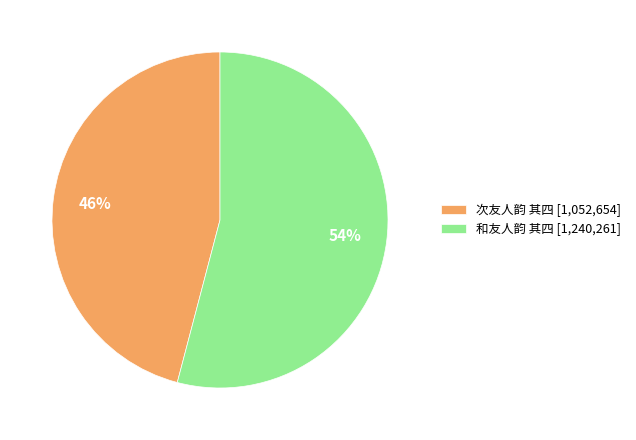

To the nearest percent, what is the difference between the largest and smallest slice percentages?

8%